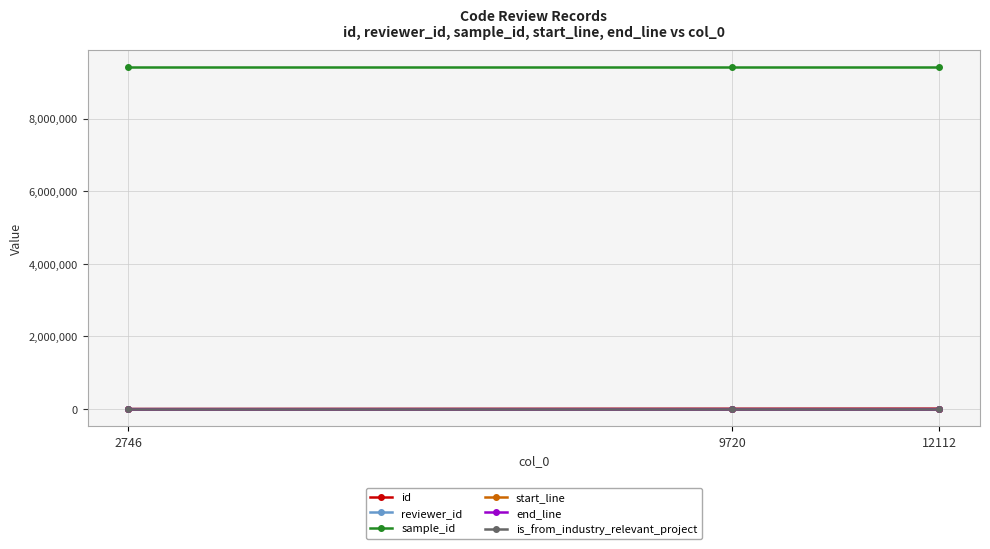

Count the number of categories in the chart.

3